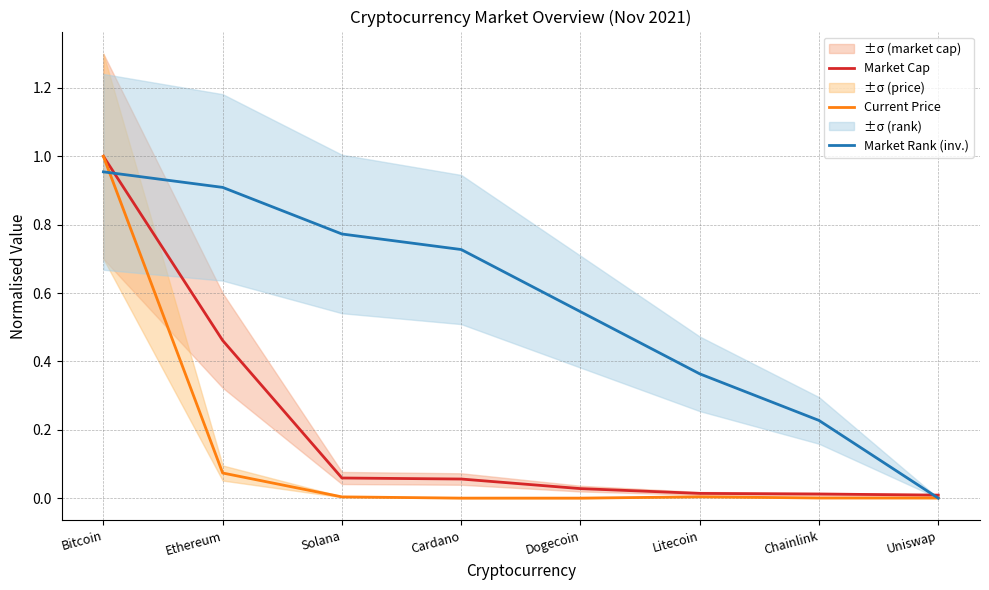

What is the average value of the Market Rank (inv.) series?

0.6